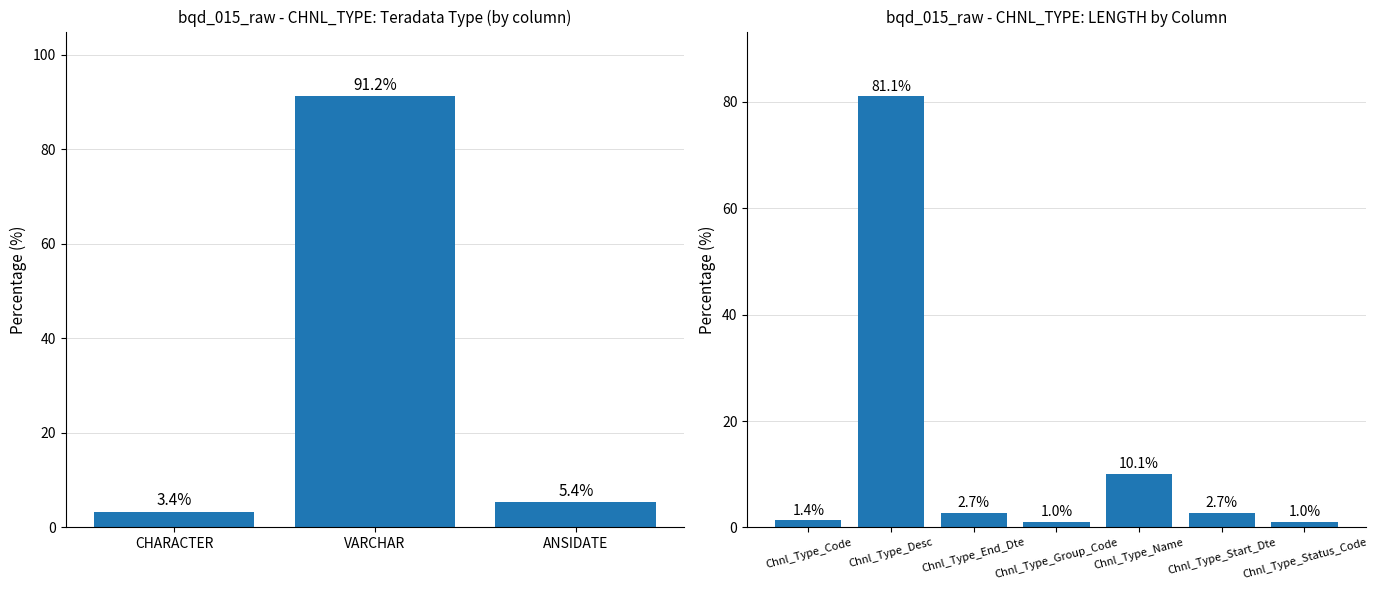

How many categories are shown in the chart?

7